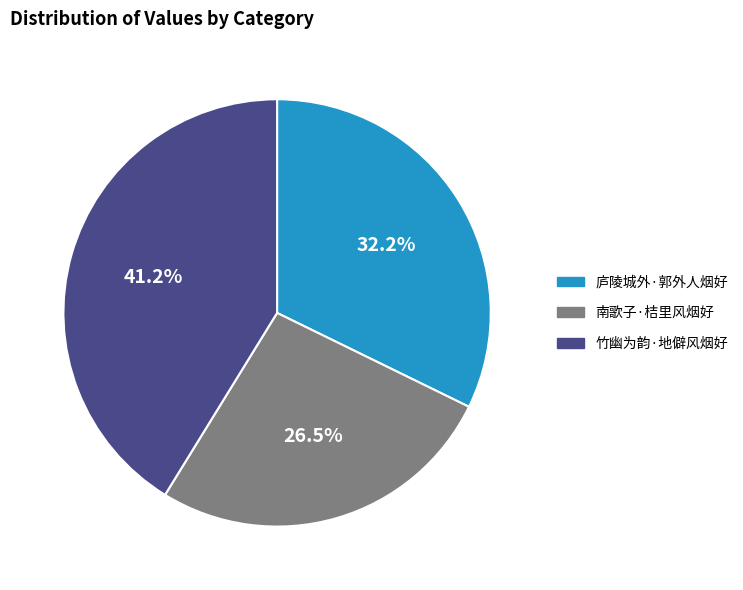

To the nearest percent, what portion does 竹幽为韵·地僻风烟好 represent?

41%